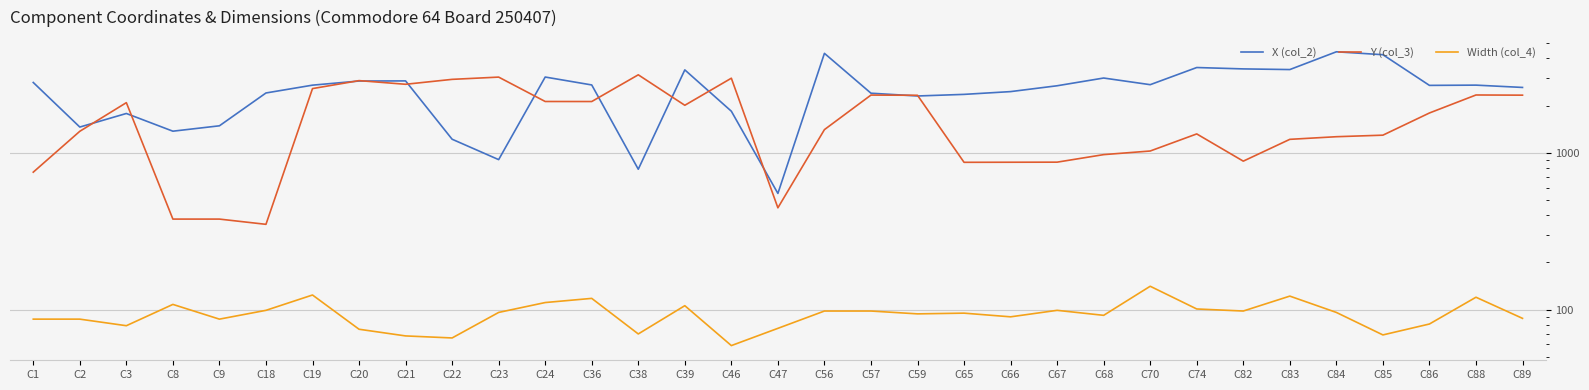

At which category is the sum across all series the highest?

C20